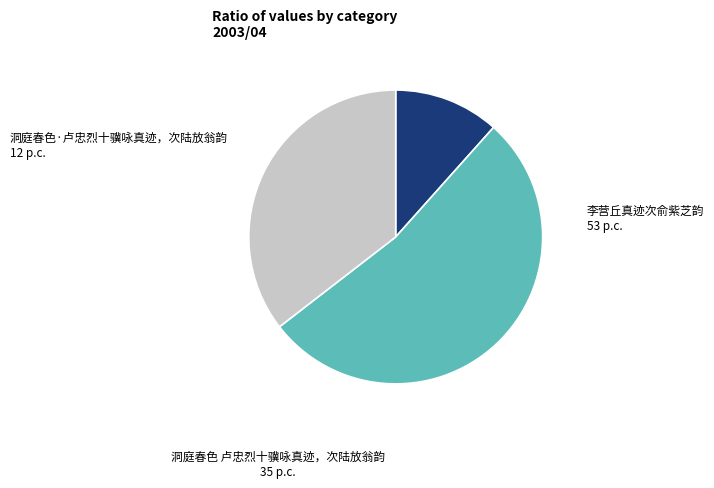

To the nearest percent, what portion does 李营丘真迹次俞紫芝韵 represent?

53%